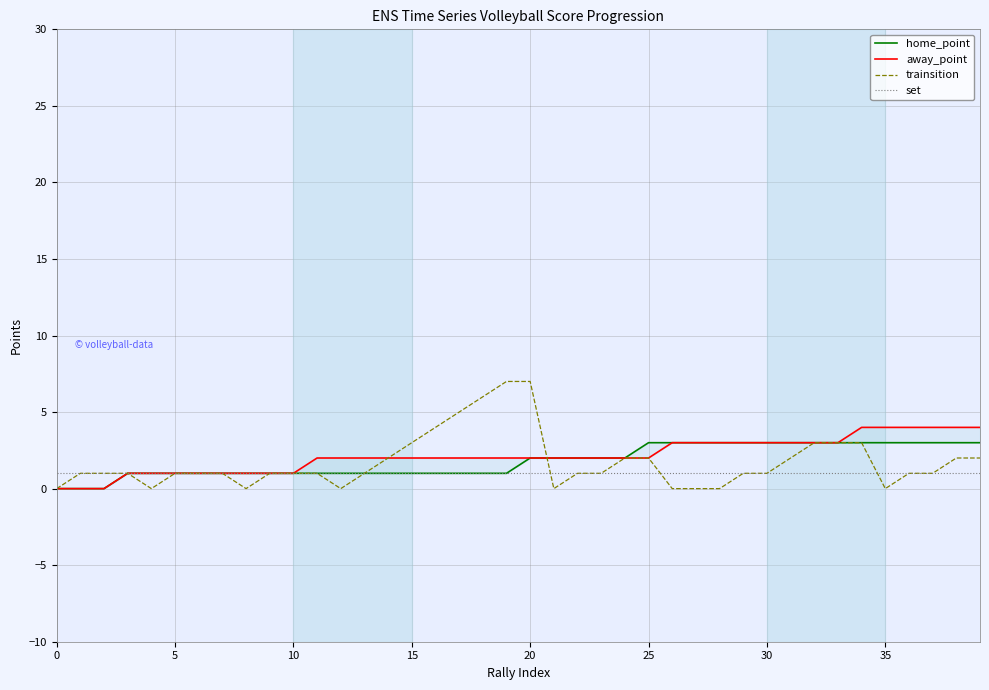

What is the sum of all home_point values?

72